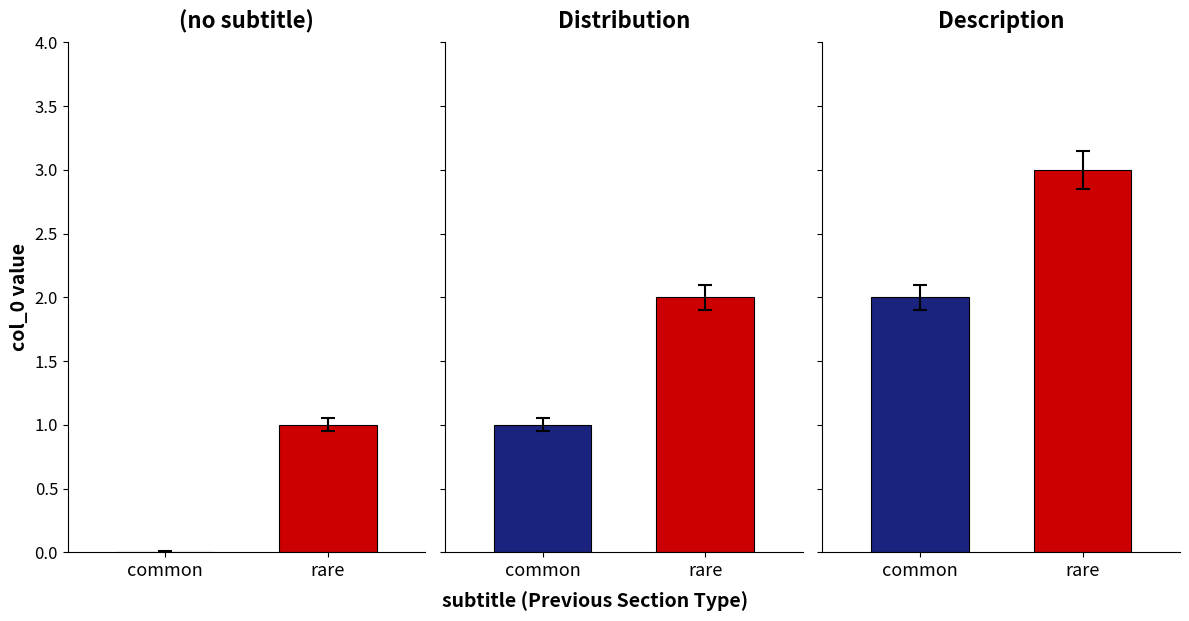

What is the difference between the highest and lowest values at Distribution?

1